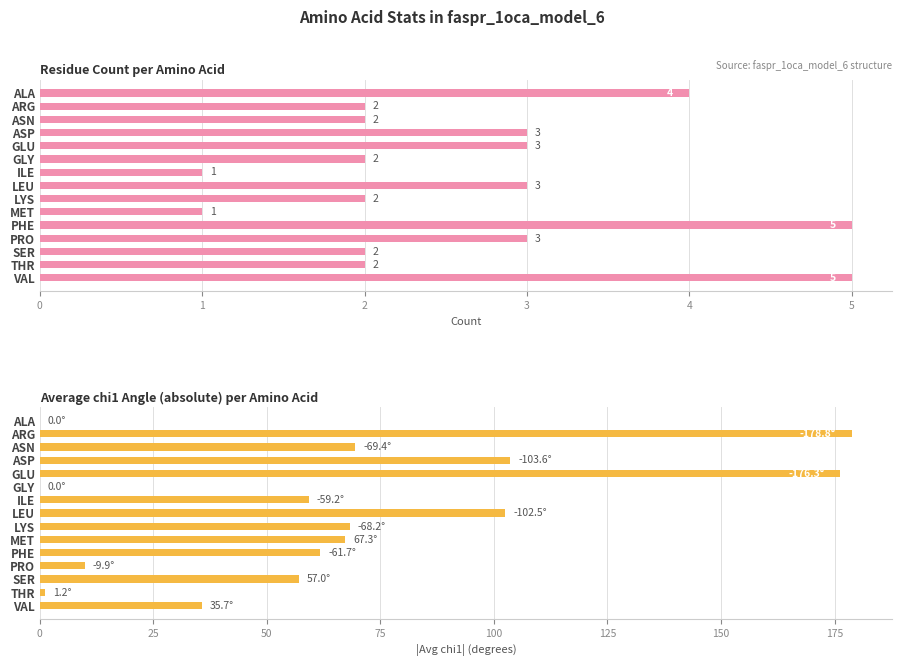

The Residue Count per Amino Acid series shows 3.0 at PRO. True or false?

True